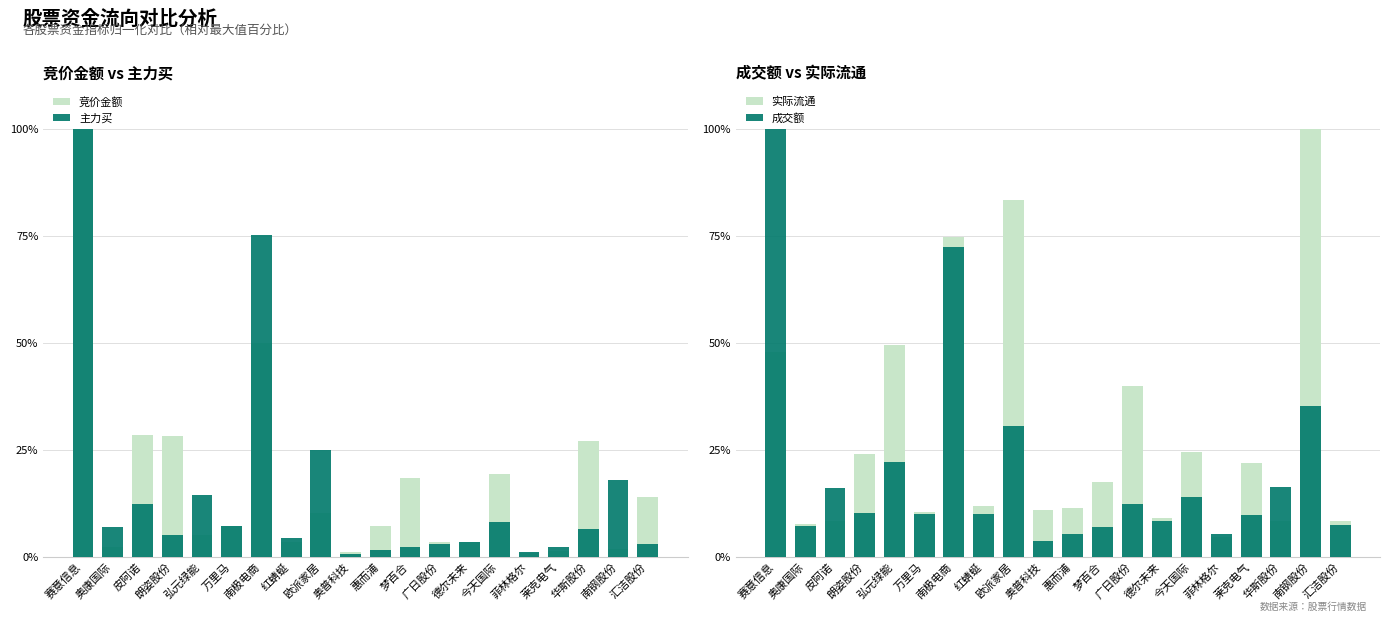

How many data points in 竞价金额 are above 7?

11